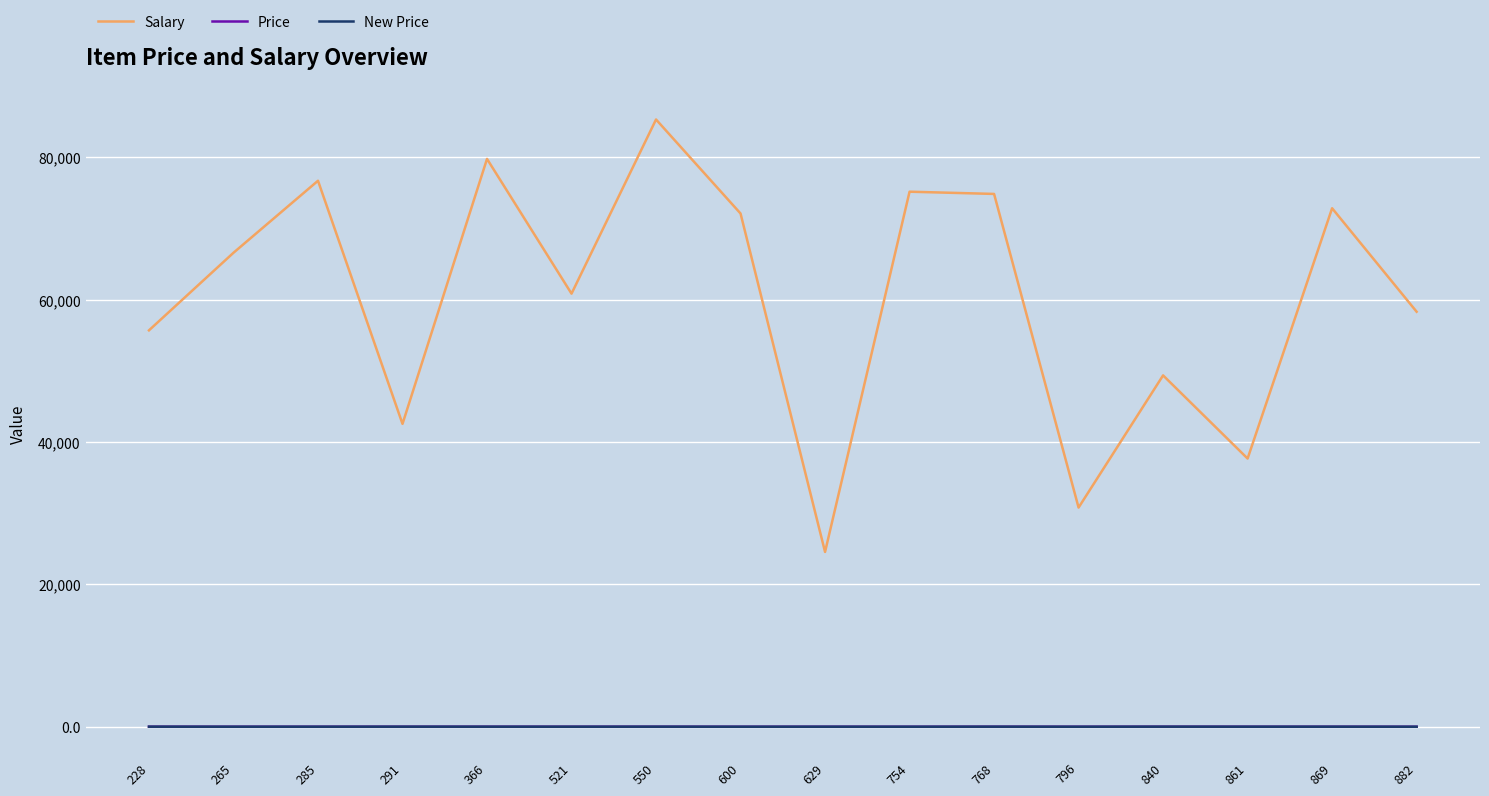

True or false: Salary and Price intersect in this chart.

False